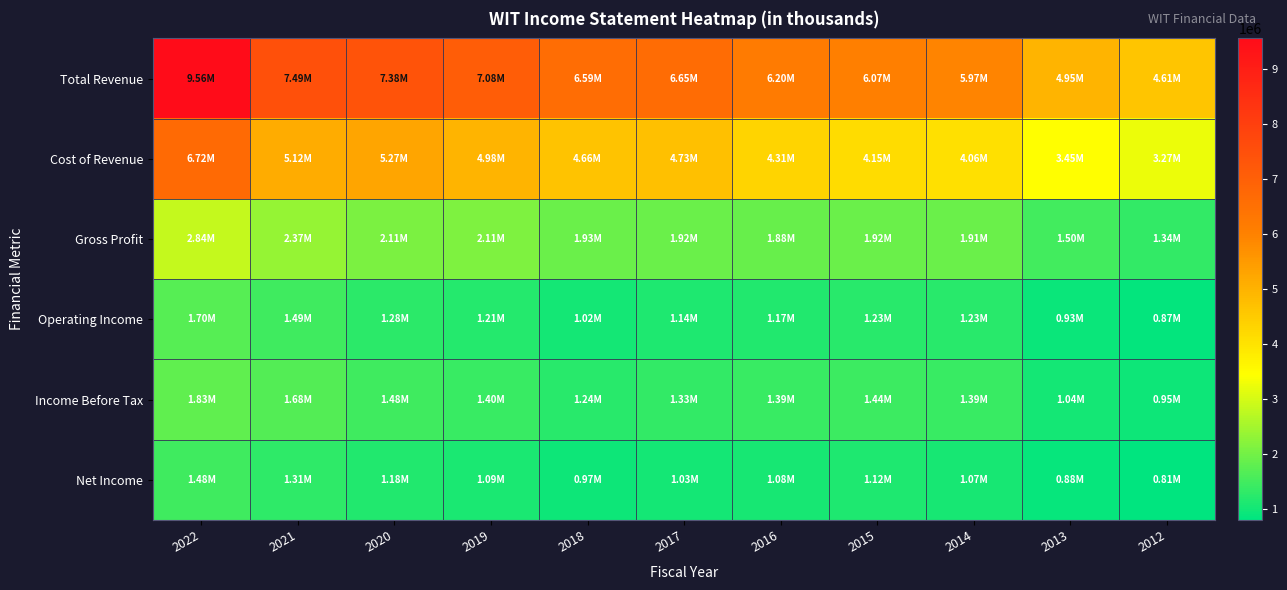

At which category is the sum across all series the highest?

2022